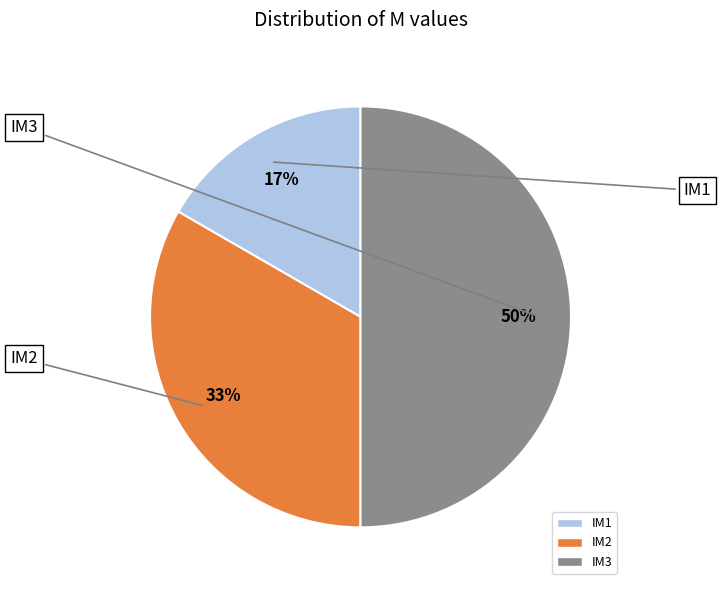

To the nearest percent, what is the average slice percentage?

33%